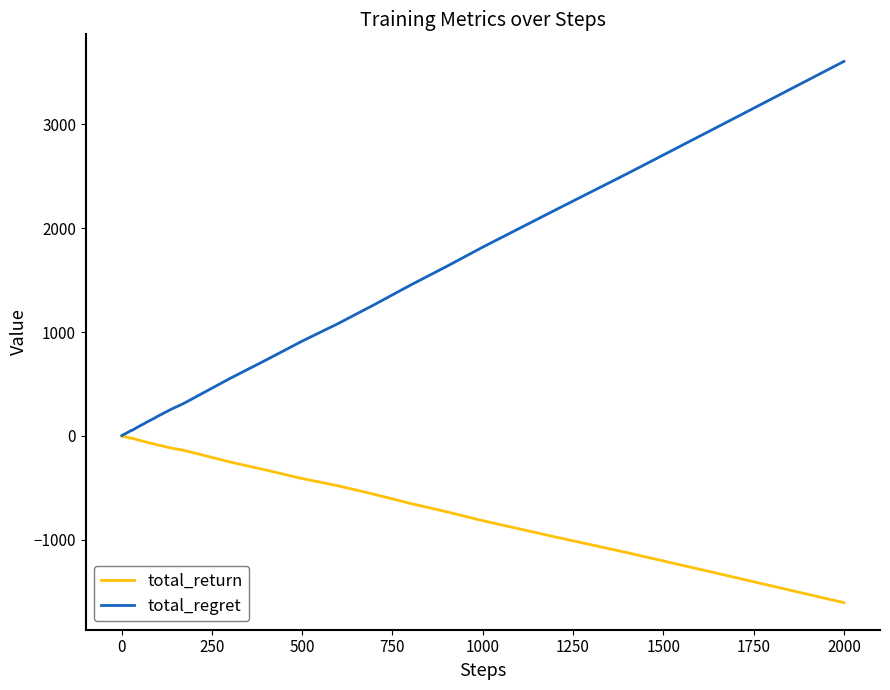

Which series has the widest spread of values?

total_regret